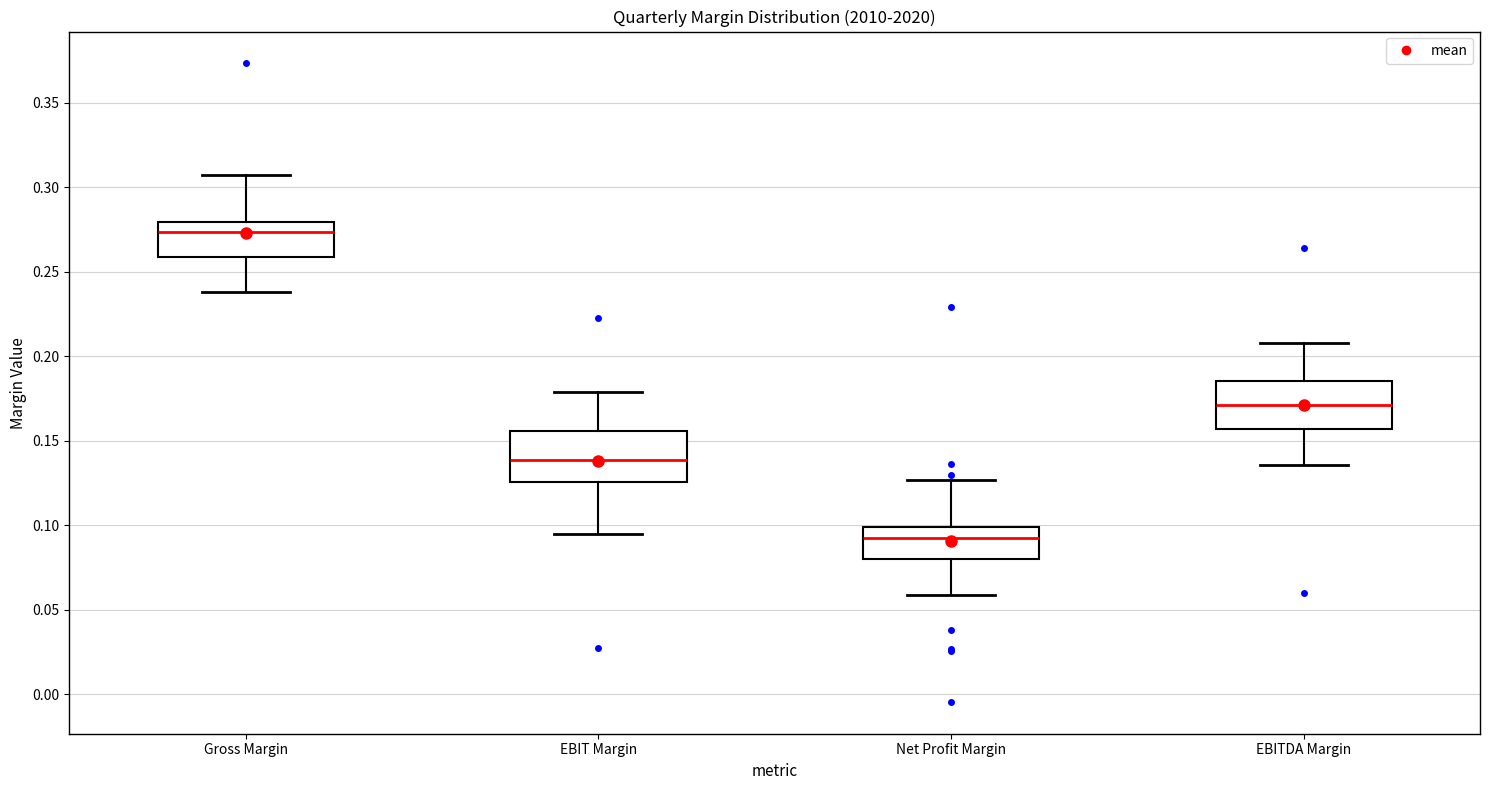

Reading left to right, transcribe this box plot: for each box, give where its median line is, the range the box spans, and where its two whiskers end, as read against the y-axis. The values are not printed on the chart, so give them approximately, as read against the axis.

Gross Margin: median 0.275, box 0.260 to 0.280, whiskers 0.240 to 0.310
EBIT Margin: median 0.140, box 0.125 to 0.155, whiskers 0.095 to 0.180
Net Profit Margin: median 0.095, box 0.080 to 0.100, whiskers 0.060 to 0.125
EBITDA Margin: median 0.170, box 0.155 to 0.185, whiskers 0.135 to 0.210